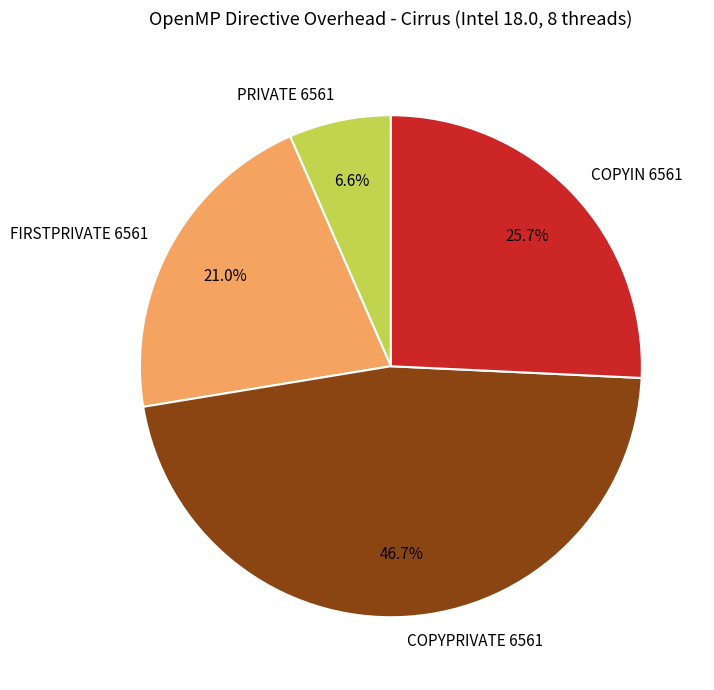

What is the largest slice in the pie chart?

COPYPRIVATE 6561